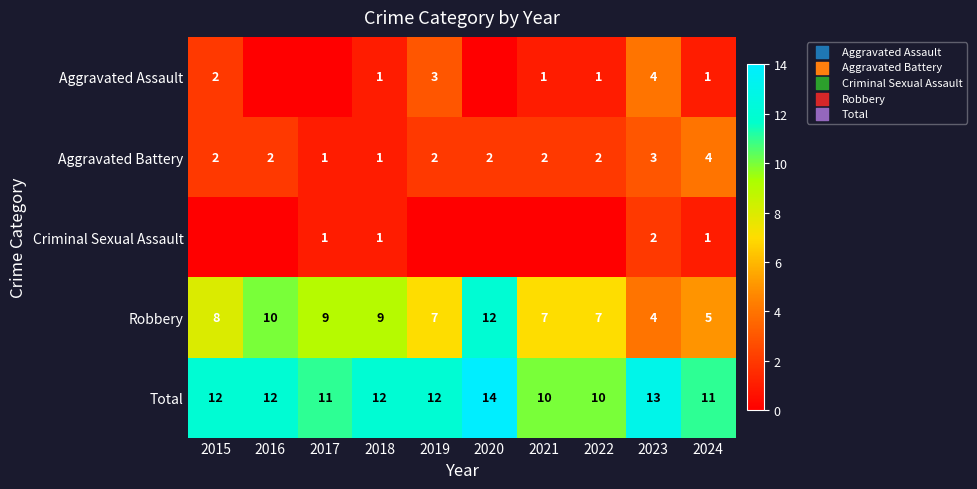

The Aggravated Assault series shows 2 at 2018. True or false?

False